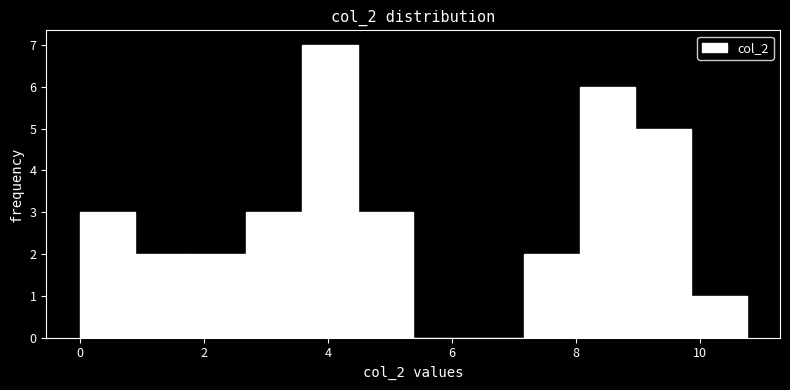

Which range on the x-axis has the tallest bar?

3.6 to 4.4